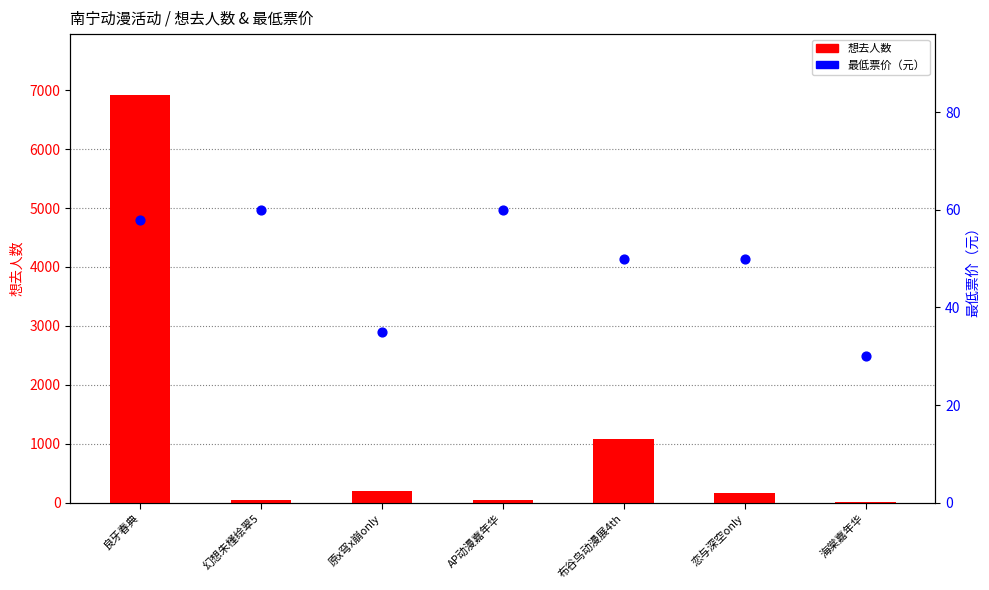

What is the total value across all series at 幻想朱槿绘翠5?

112